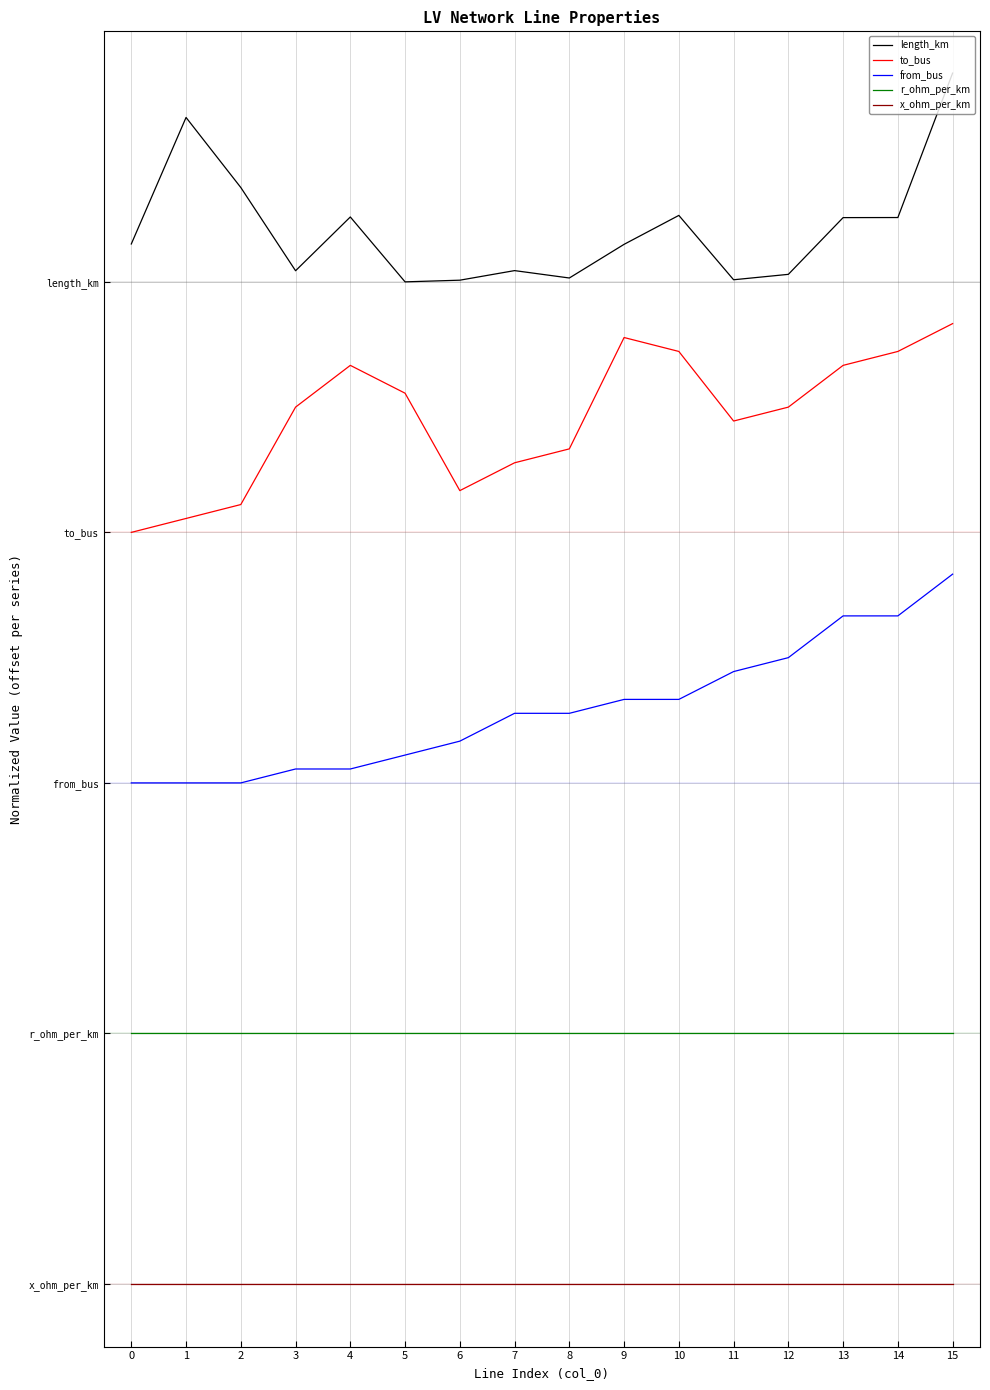

True or false: from_bus and length_km intersect in this chart.

False